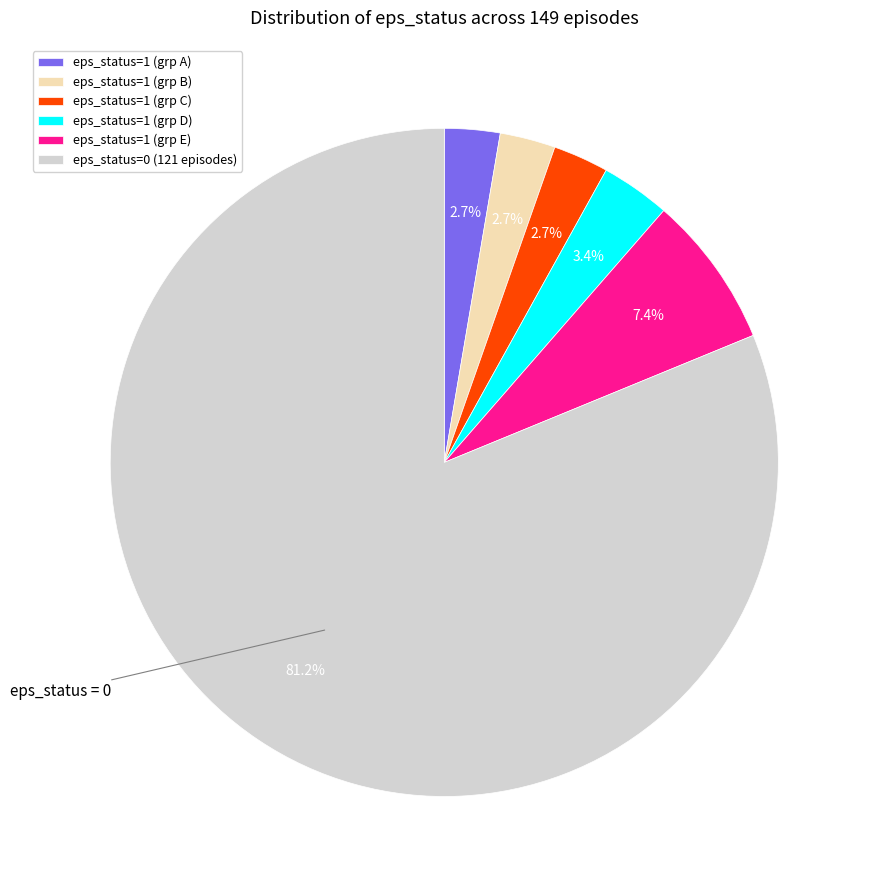

How much of the chart is everything except eps_status=1 (grp C)?

97.3%